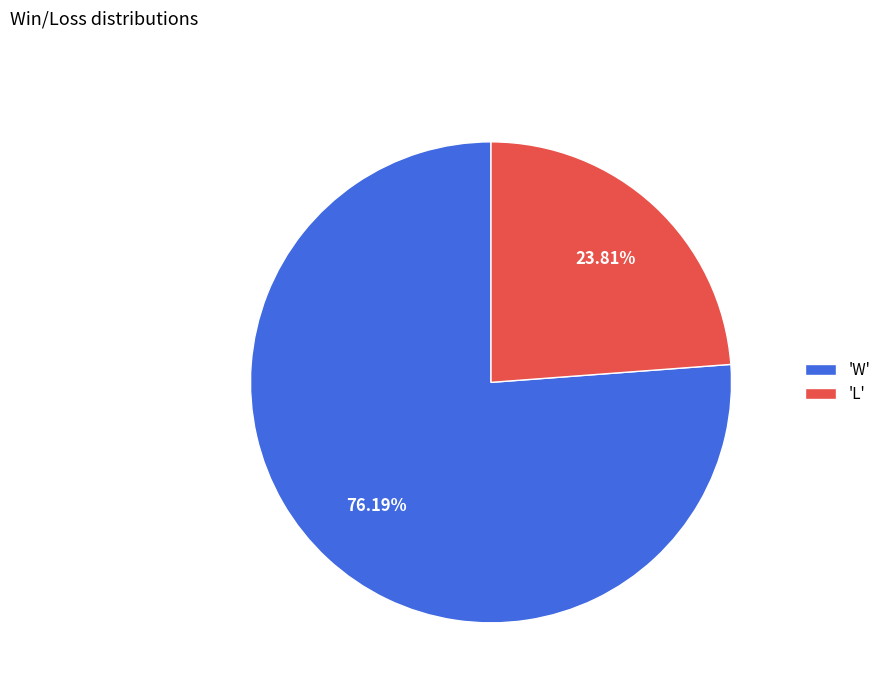

Approximately how many times larger is the value at 'L' compared to 'W'?

0.3